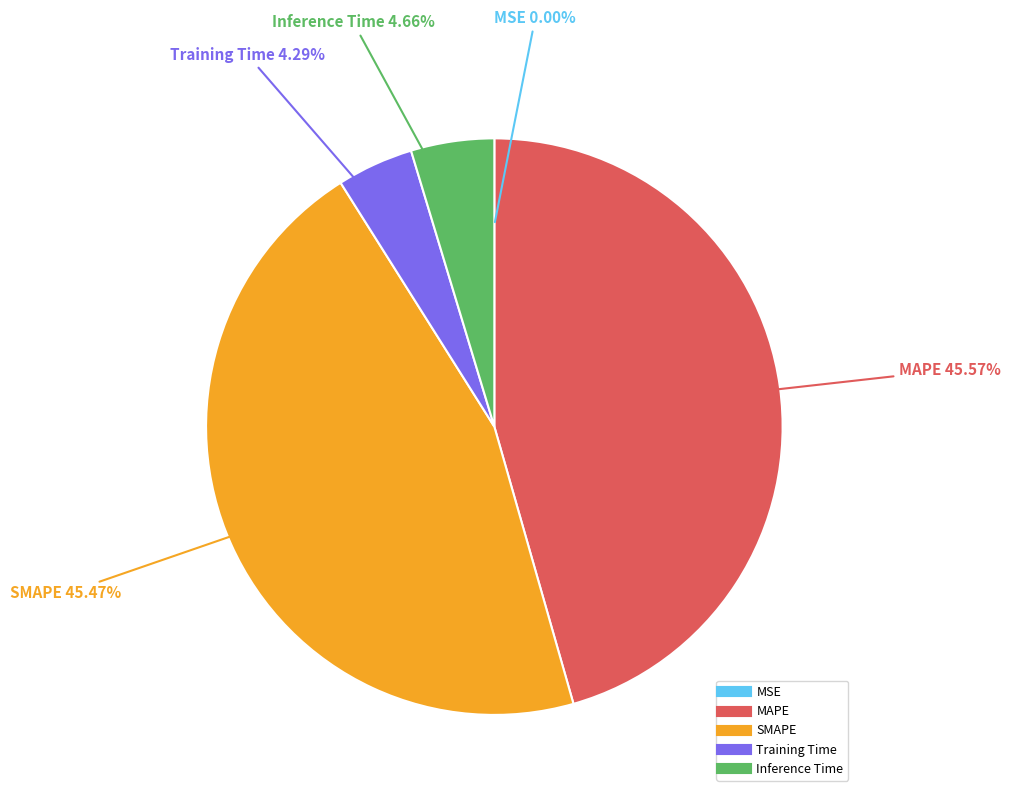

Is it true that Training Time is 4% of the pie?

True